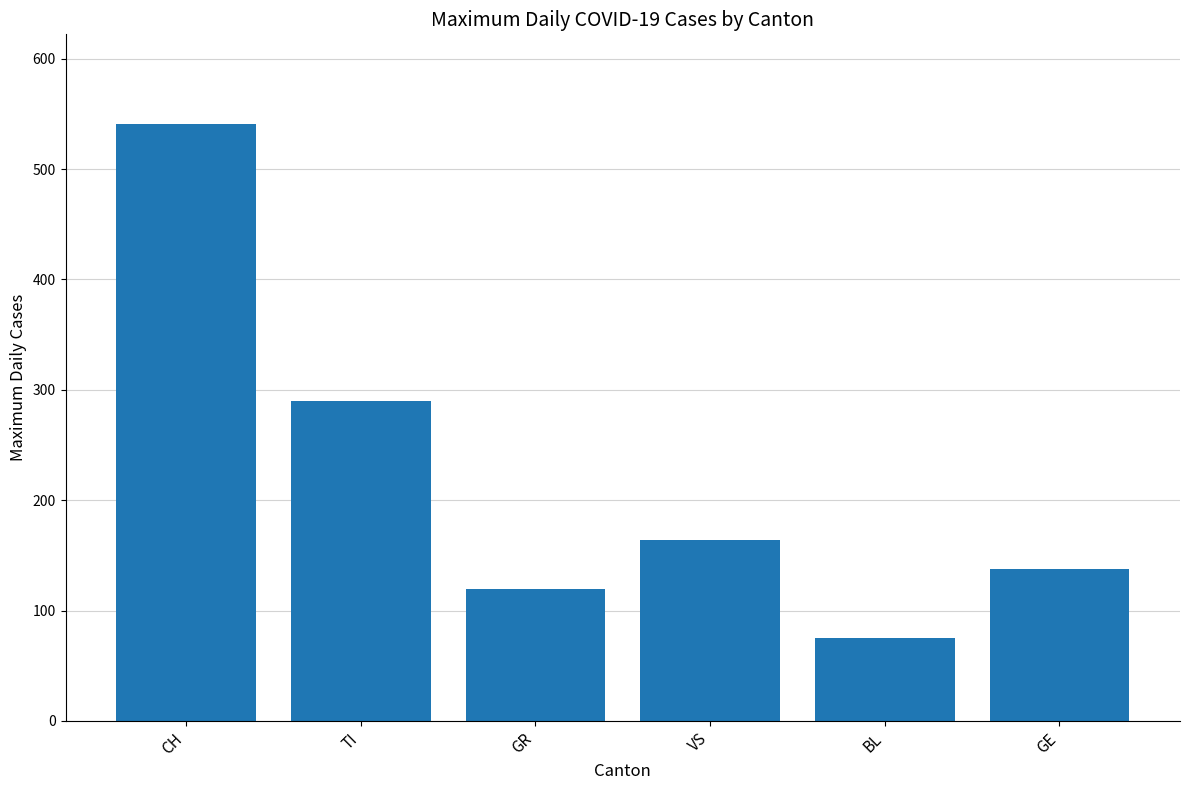

Reading left to right, what are all the values shown in this chart?

CH=541	TI=290	GR=120	VS=164	BL=75	GE=138